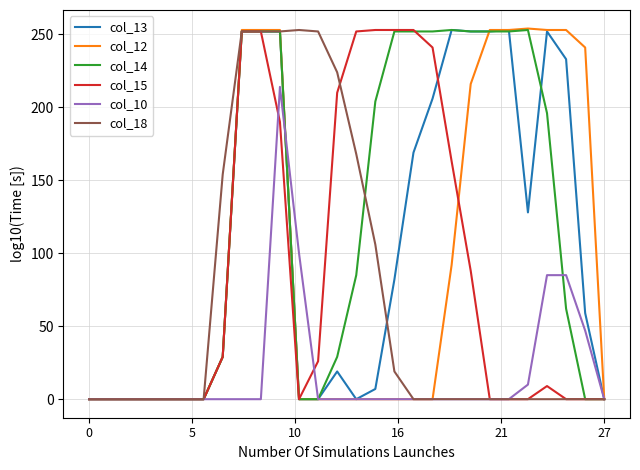

What are all the series names shown in the legend?

col_13, col_12, col_14, col_15, col_10, col_18